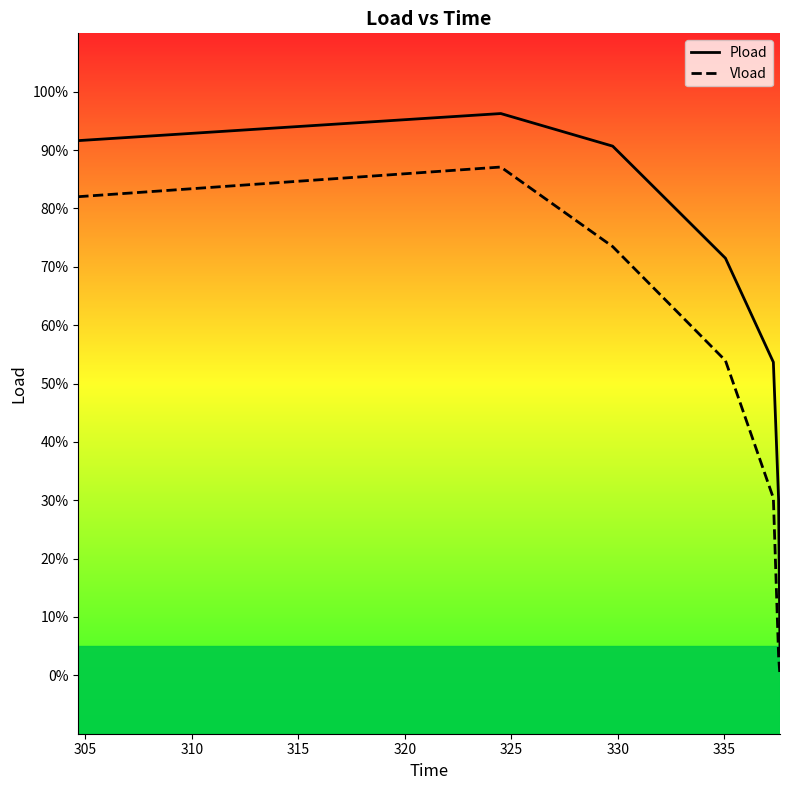

The Pload series shows 0.2 at 305. True or false?

False